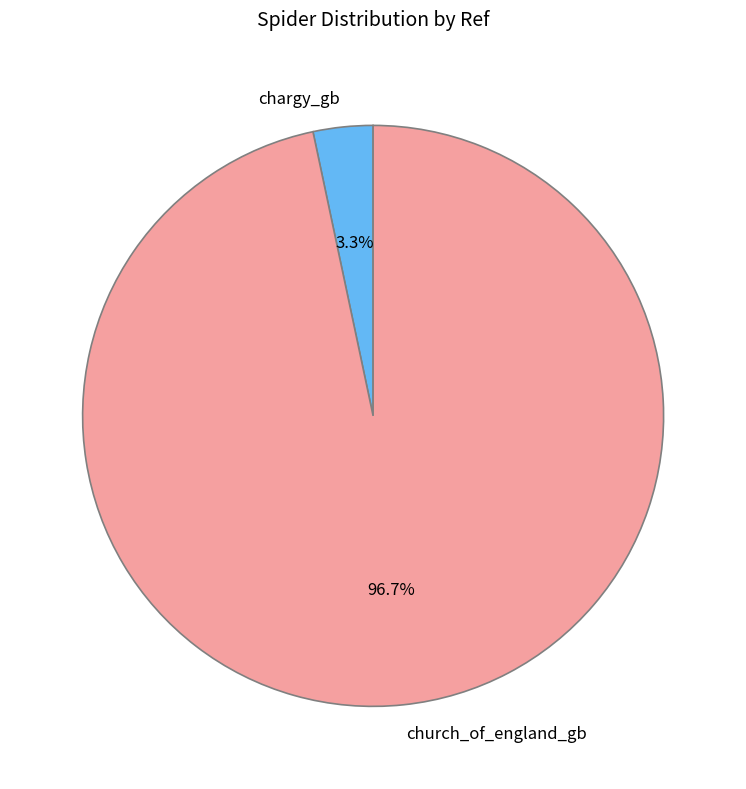

To the nearest percent, what portion does church_of_england_gb represent?

97%